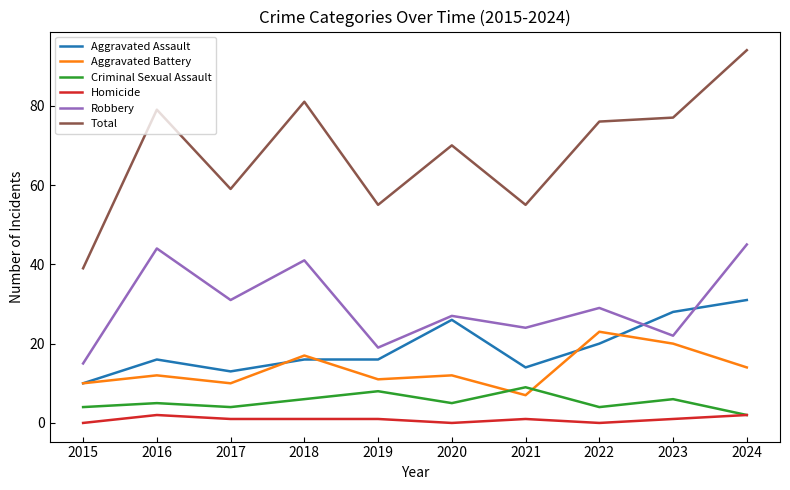

What is the difference between the highest and lowest values at 2017?

58